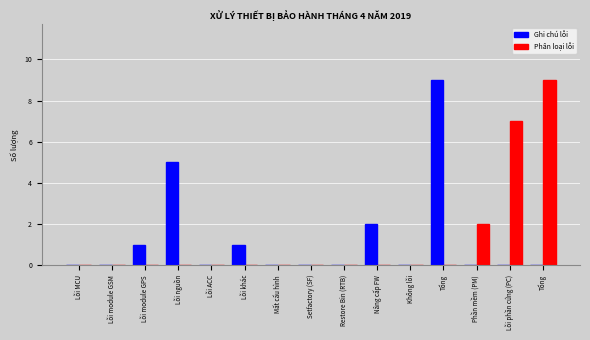

Rank the series by their maximum value, from highest to lowest.

Ghi chú lỗi, Phân loại lỗi